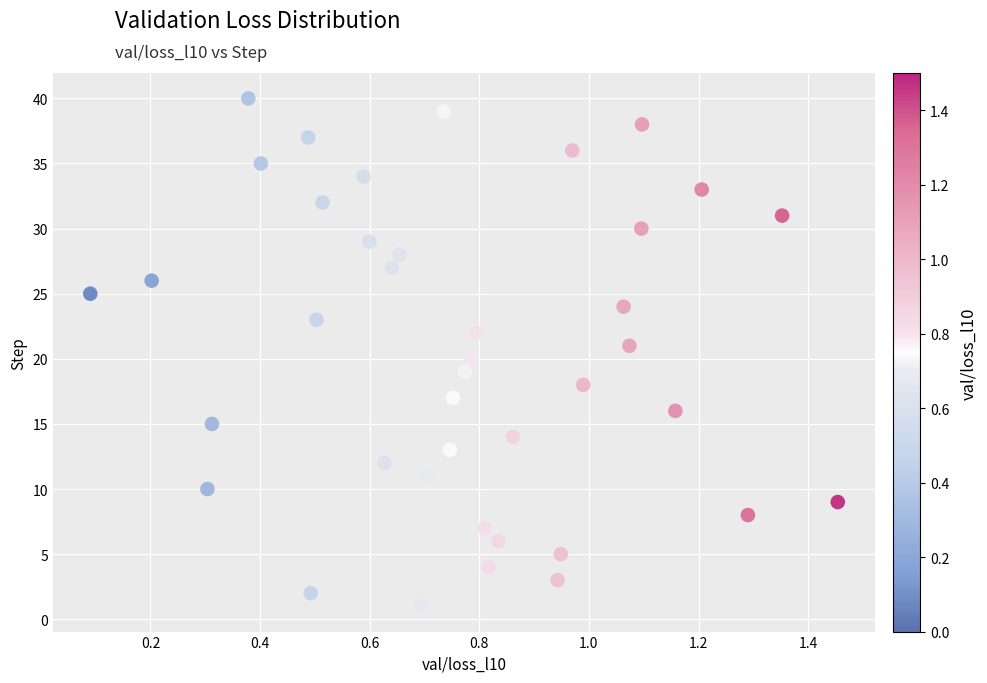

What is the range of Y values (max minus min)?

39